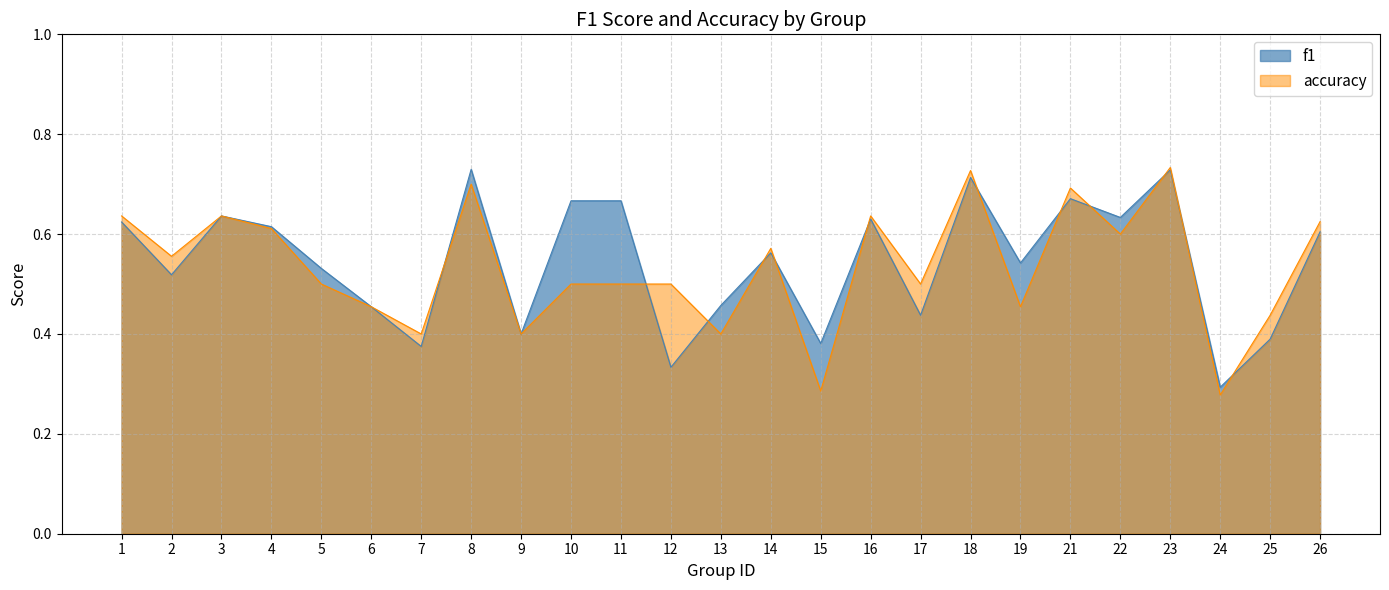

How many lines are shown in the chart?

2